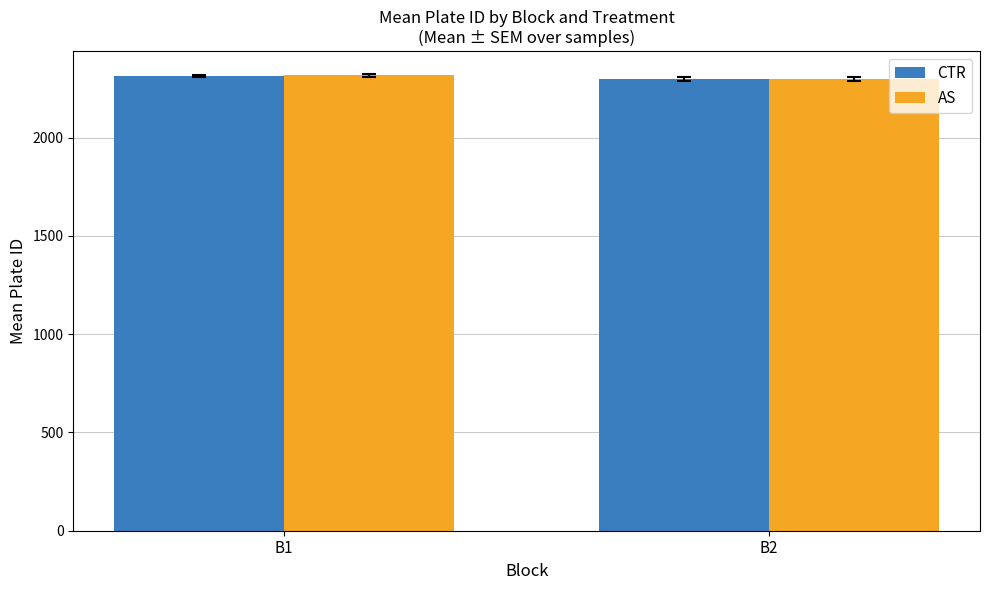

What is the smallest value displayed?

2296.8